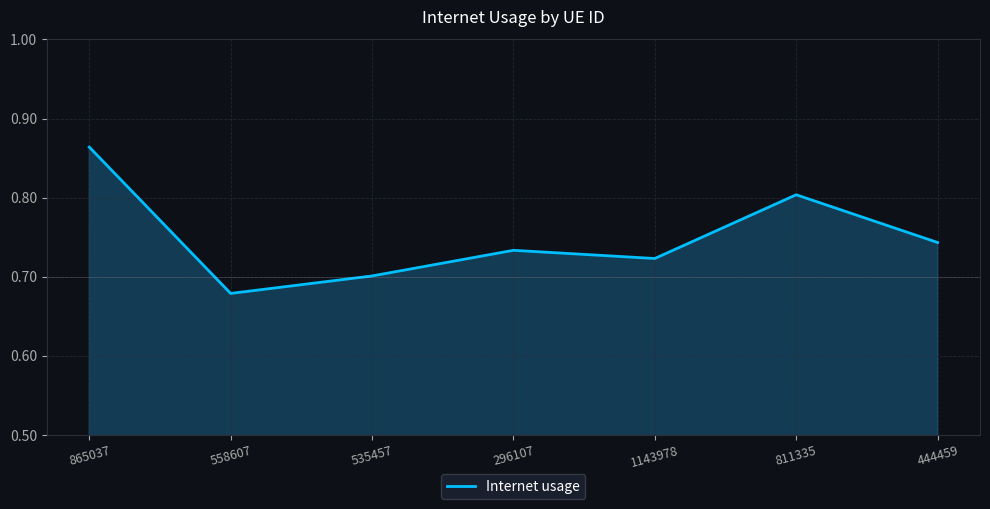

What is the sum of all values?

5.2